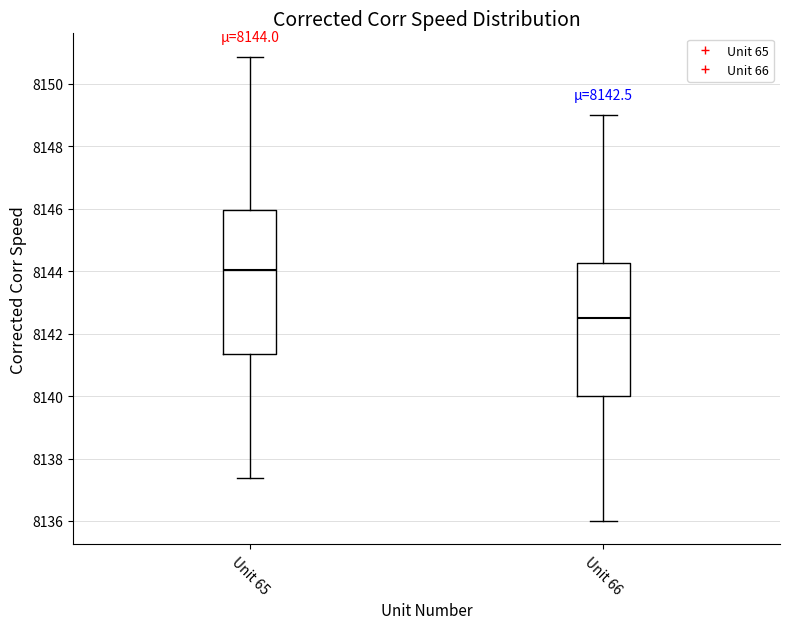

Which box's median line is the lowest?

Unit 66